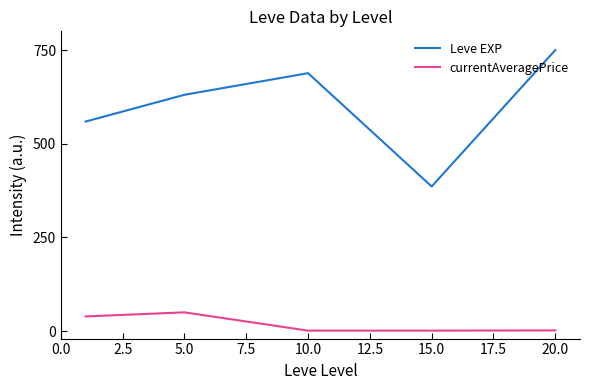

Which series has the widest spread of values?

Leve EXP